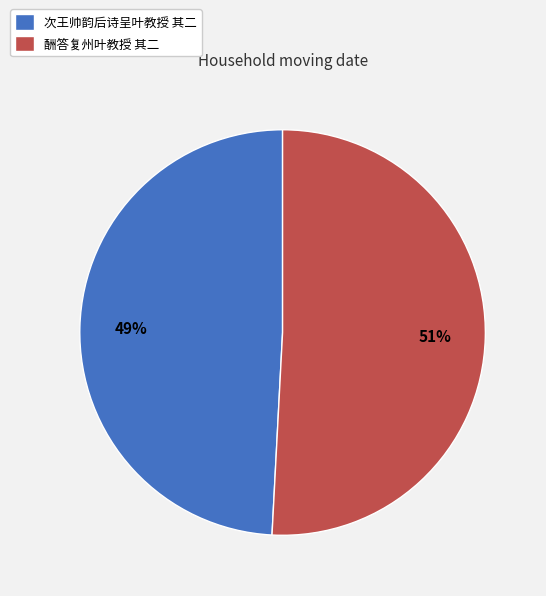

What is the largest slice in the pie chart?

酬答复州叶教授 其二